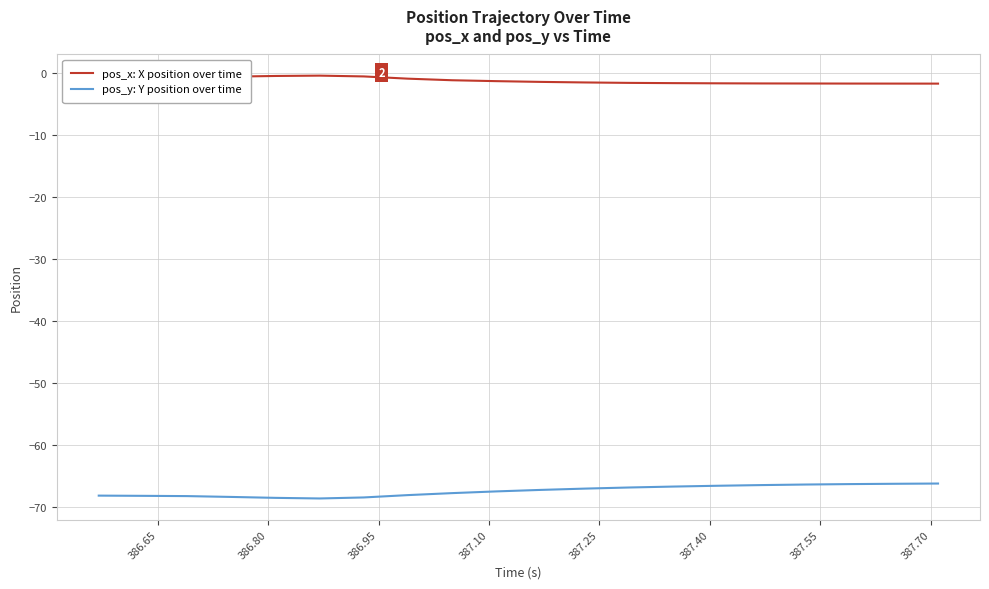

Which series has the largest total across all categories?

pos_x: X position over time